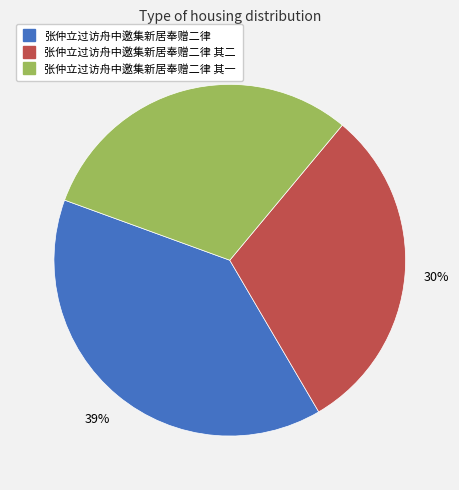

Is there a majority slice in this chart?

No